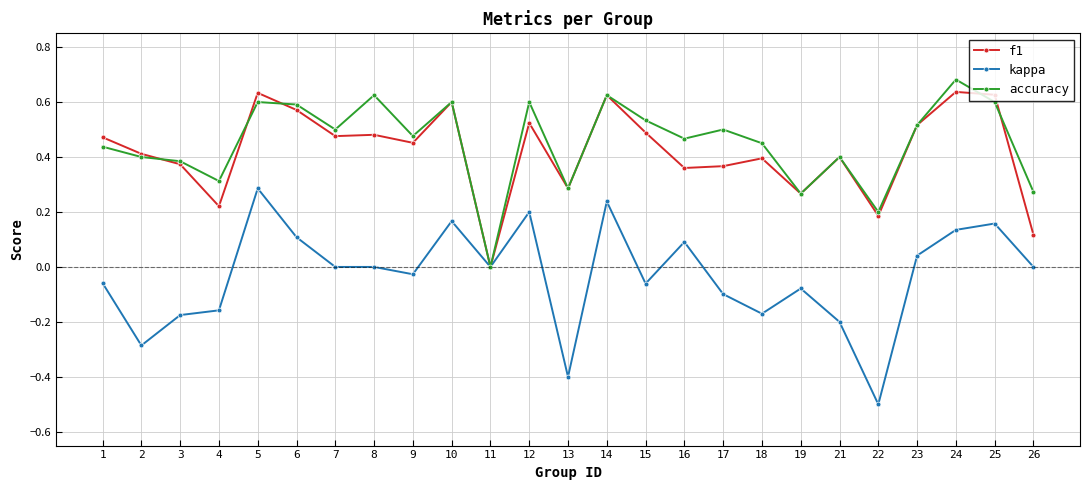

Between 1 and 13, which series saw the biggest shift?

kappa